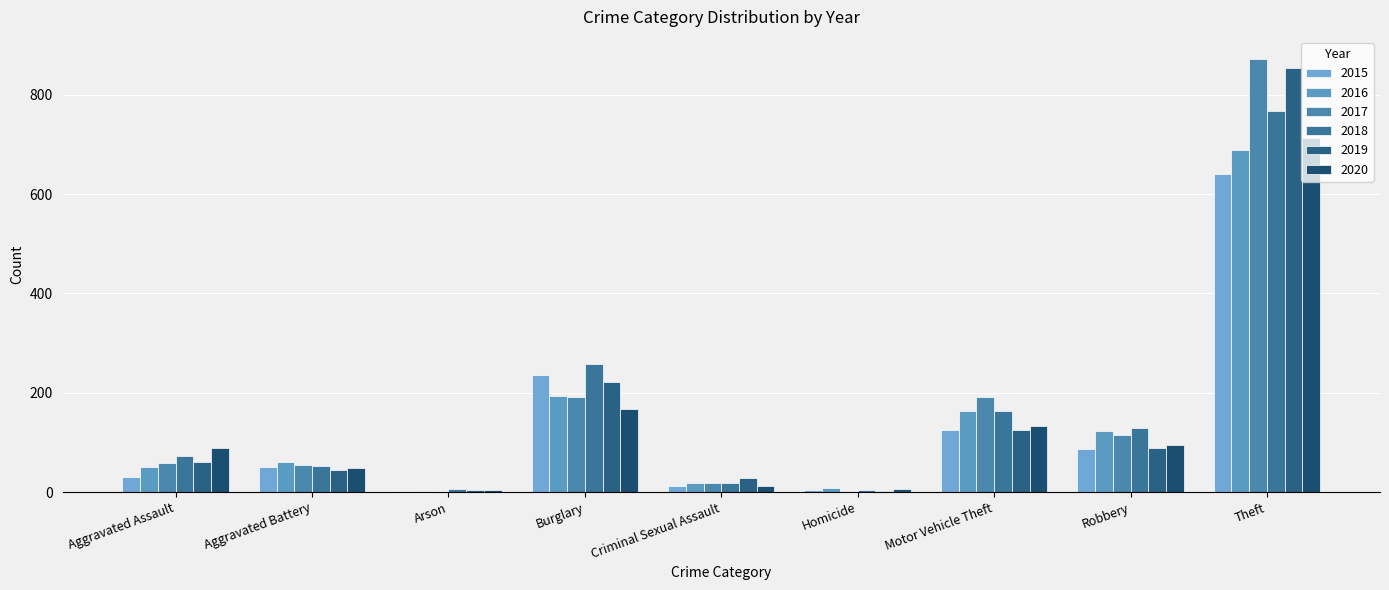

How many distinct data groups are displayed?

6